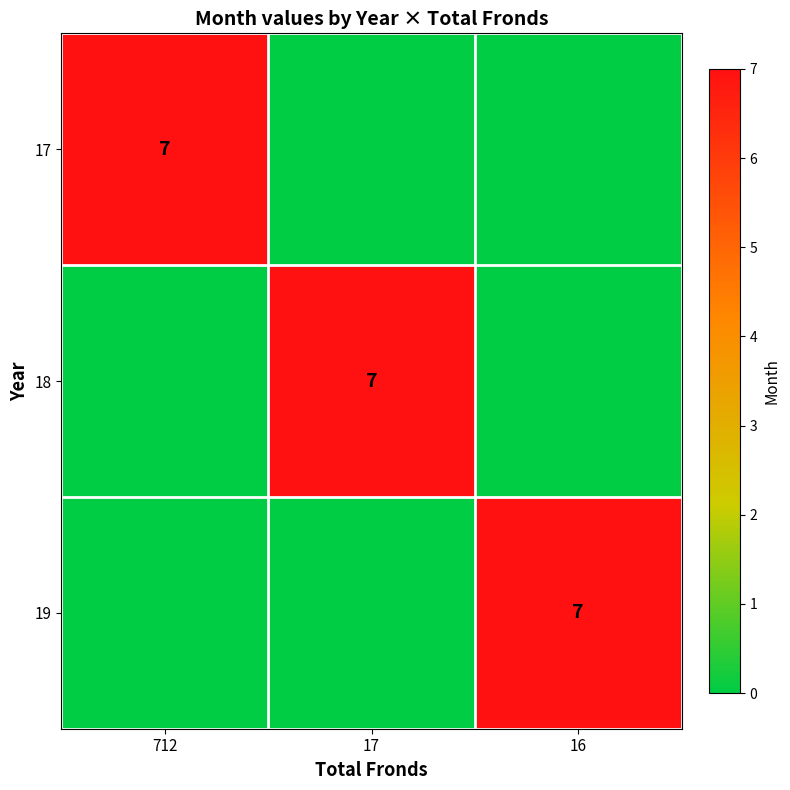

Is it true that 19 equals 7 at 16?

True